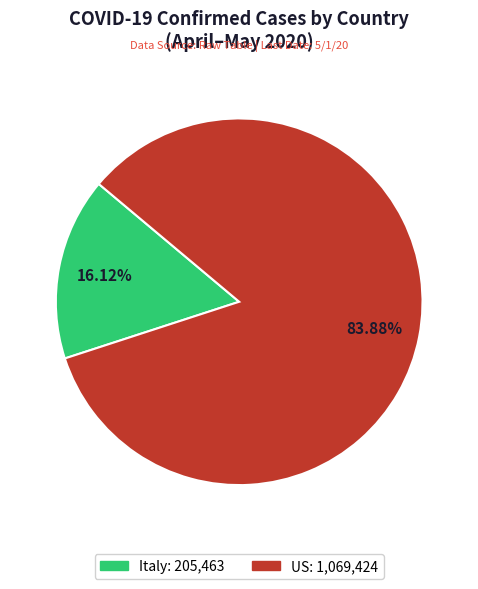

What is the smallest slice in the pie chart?

Italy